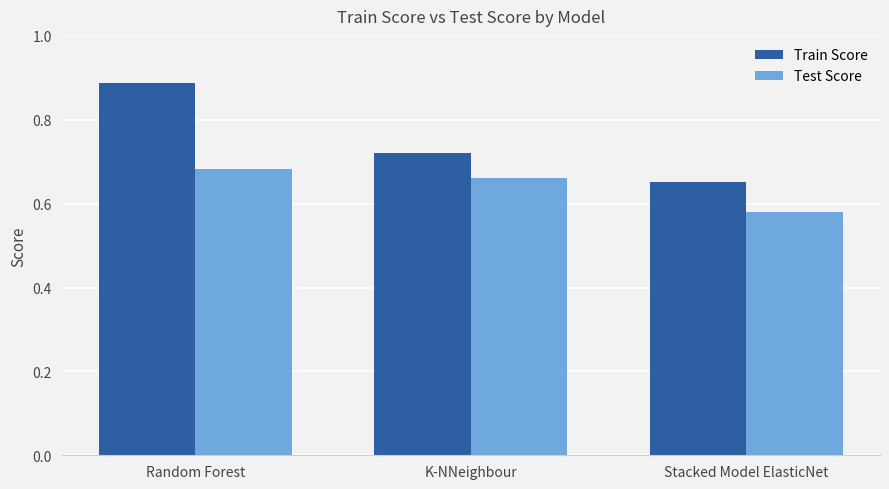

What are all the series names shown in the legend?

Train Score, Test Score